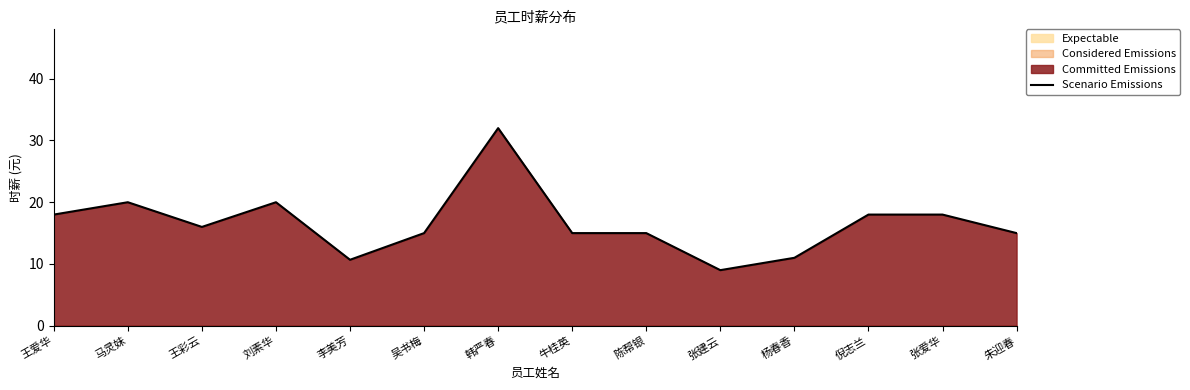

What is the sum of the values at 张爱华 and 朱迎春?

33.0